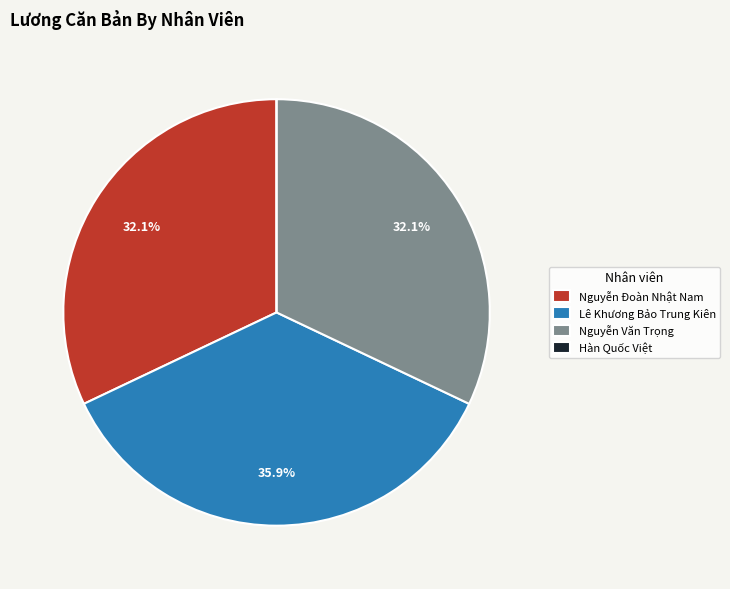

To the nearest percent, what percentage of the pie is Nguyễn Đoàn Nhật Nam?

32%